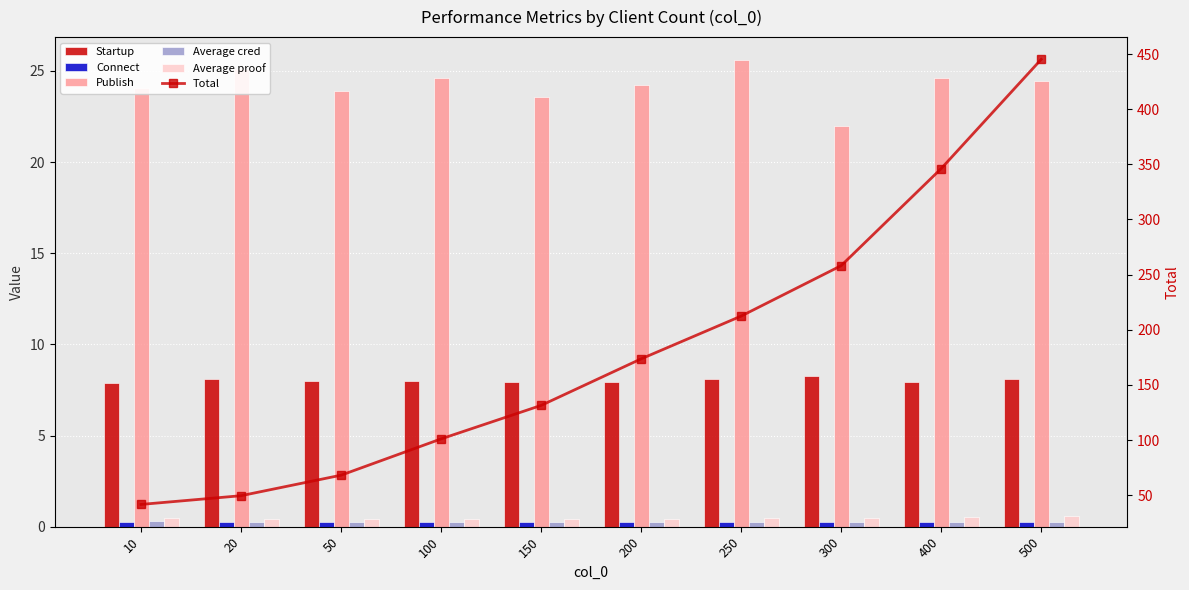

The value of Total at 100 is 101.1. True or false?

True